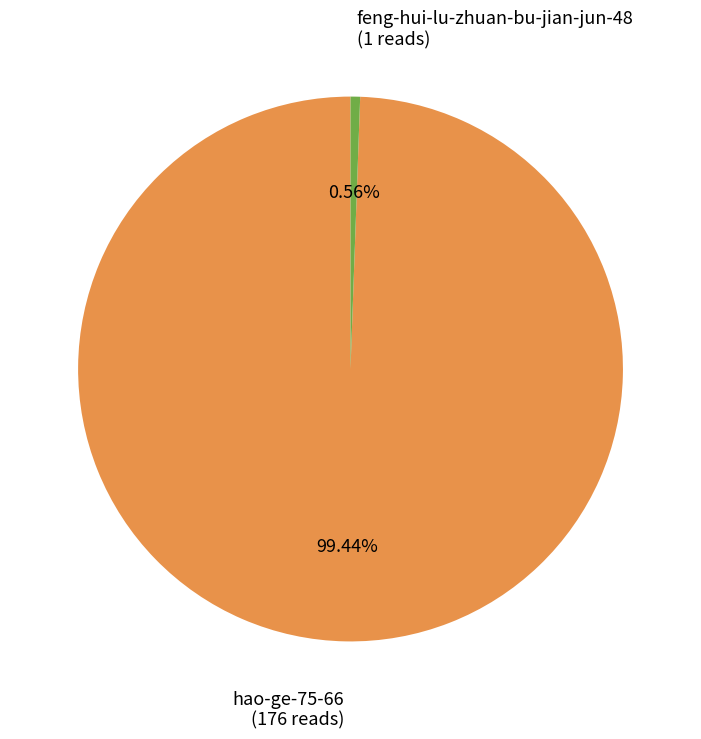

What is the majority slice?

hao-ge-75-66